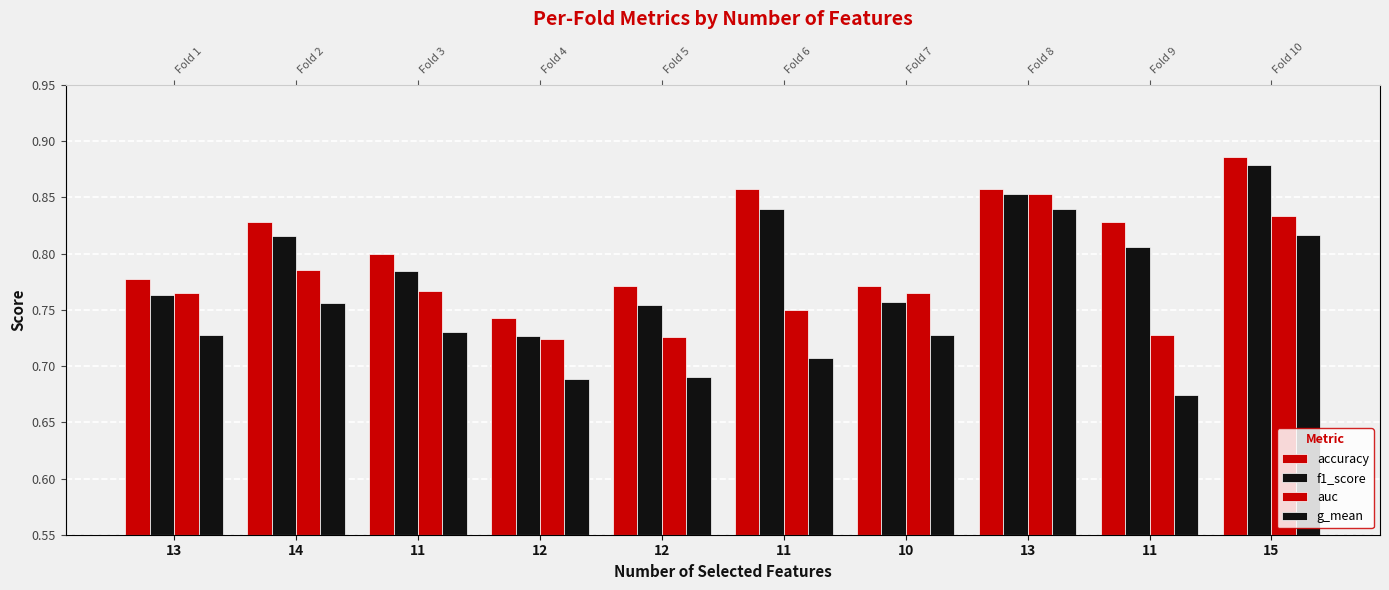

What is the difference between the second highest and second lowest values in the accuracy series?

0.1